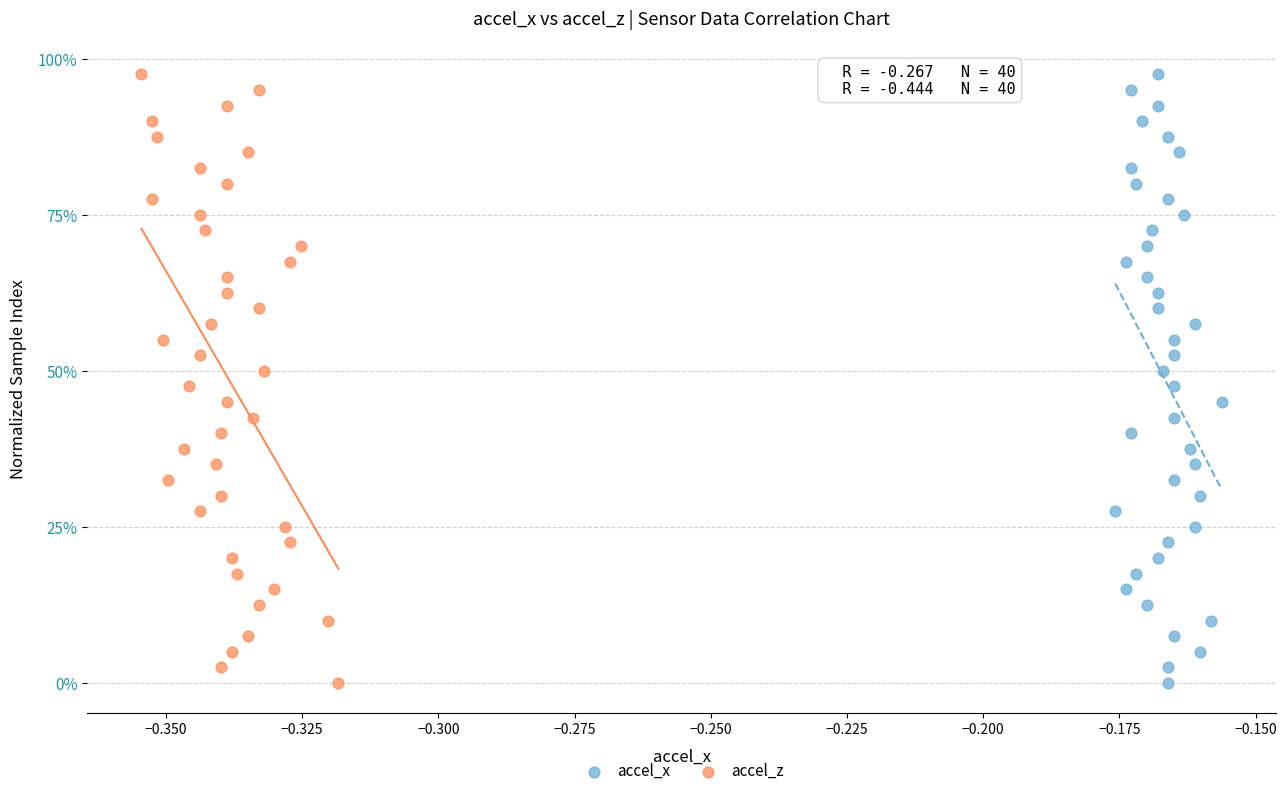

What are all the series names shown in the legend?

accel_x, accel_z